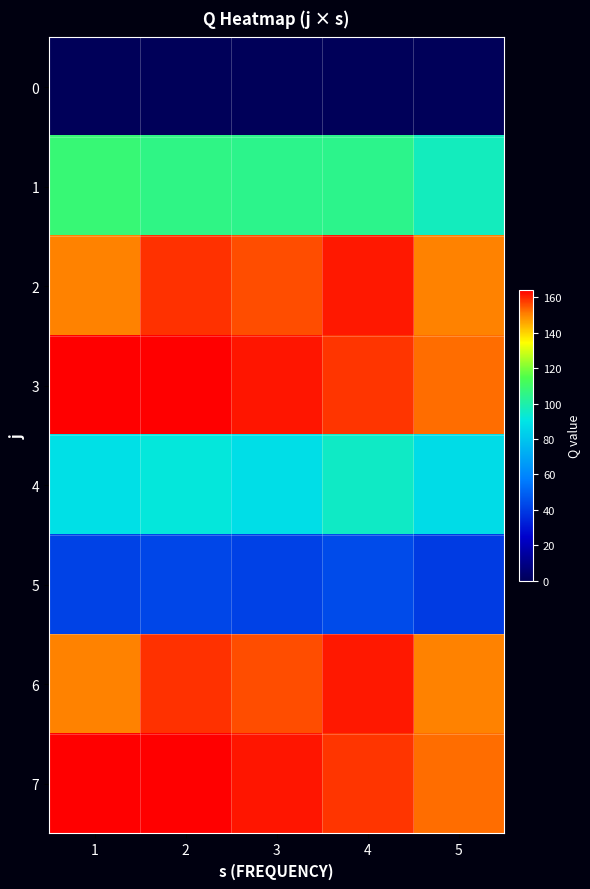

Which has a higher value, 4 or 2?

4